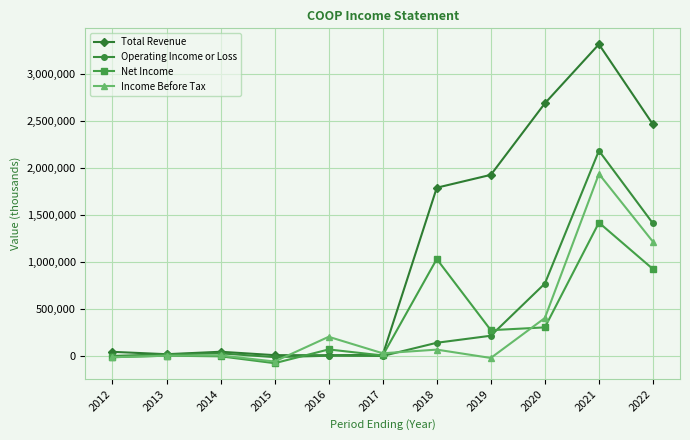

Is the value of Total Revenue at 2018 greater than the value of Operating Income or Loss at 2020?

Yes